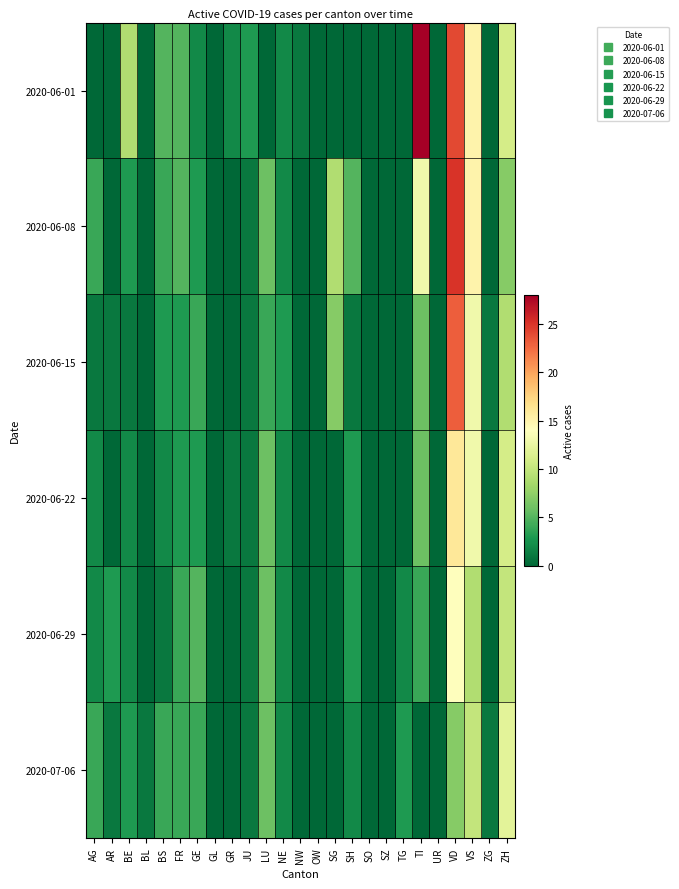

At how many categories does at least one series exceed 13?

3